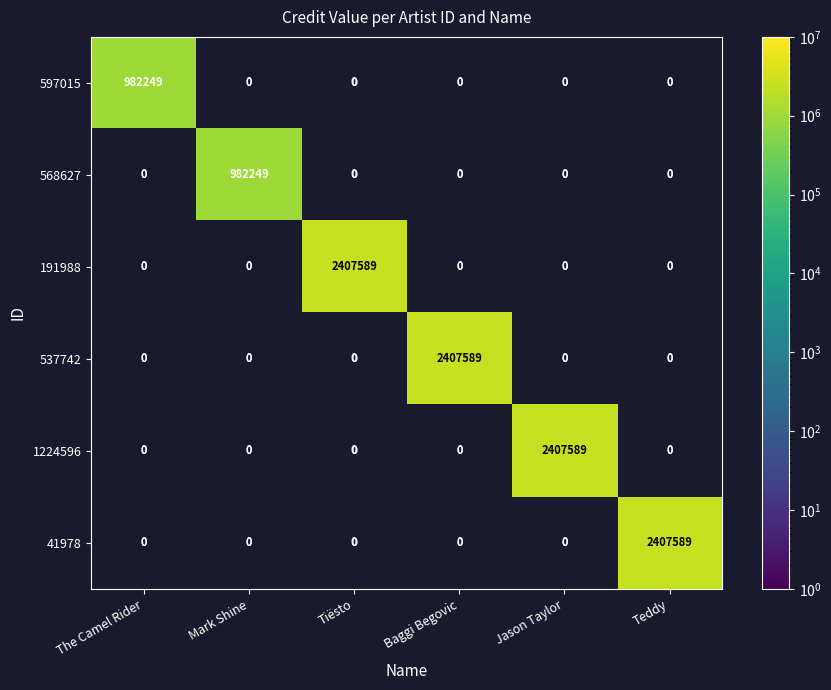

Is it true that 191988 equals 709932 at Tiësto?

False